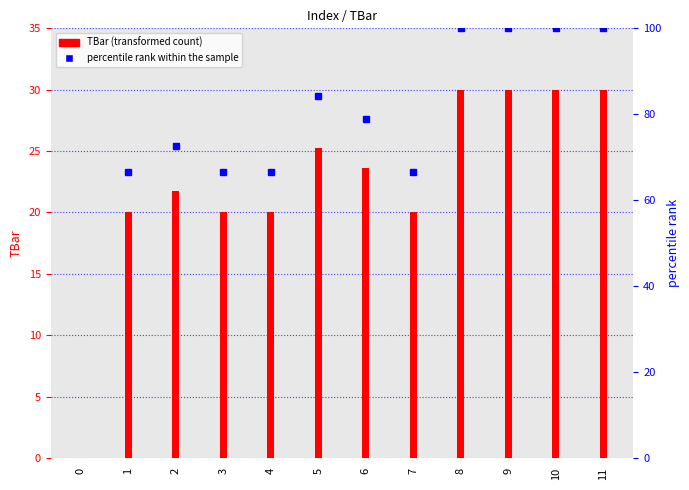

The value at 10 is 40.7. True or false?

False